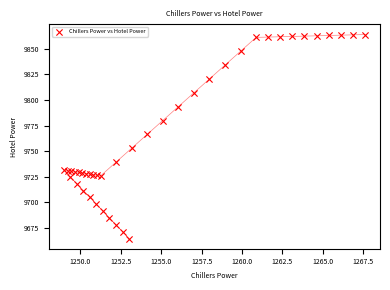

What Y value in the scatter plot is closest to 9764?

9766.4